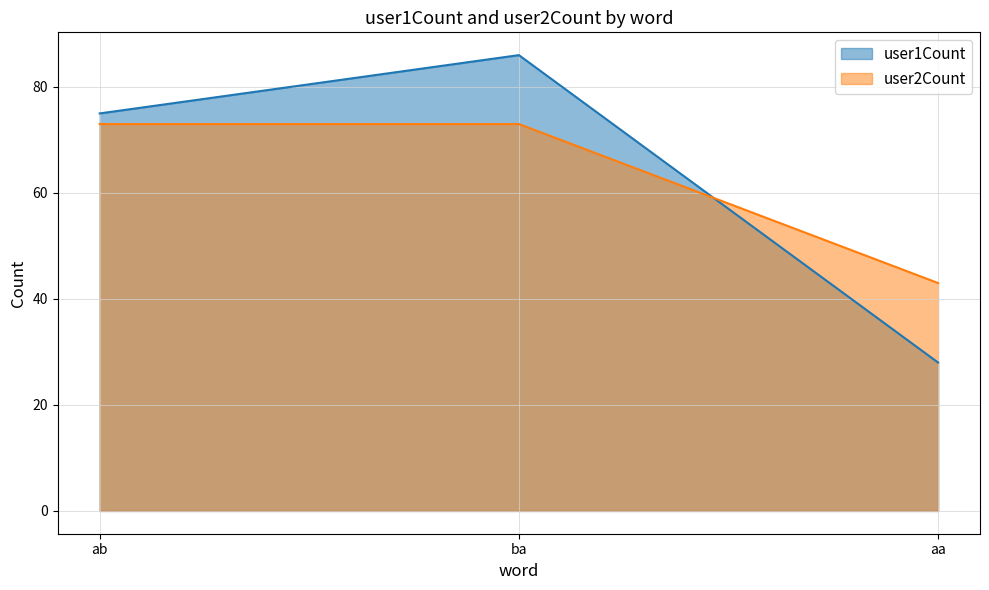

What is the average value of the user2Count series?

63